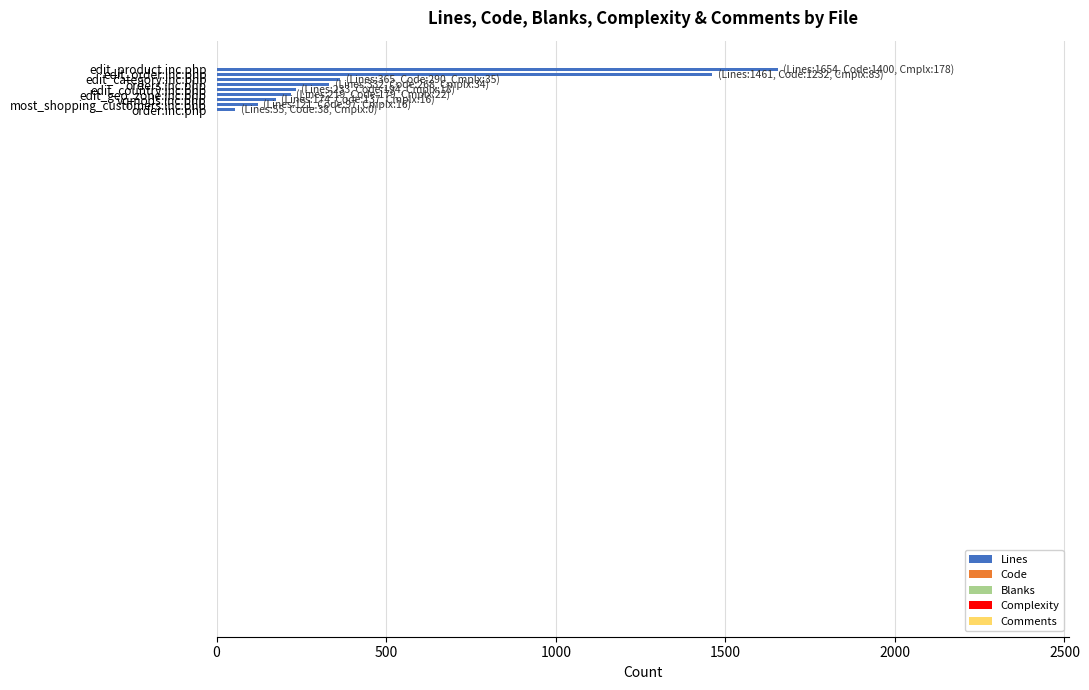

What is the minimum value shown in the chart?

55